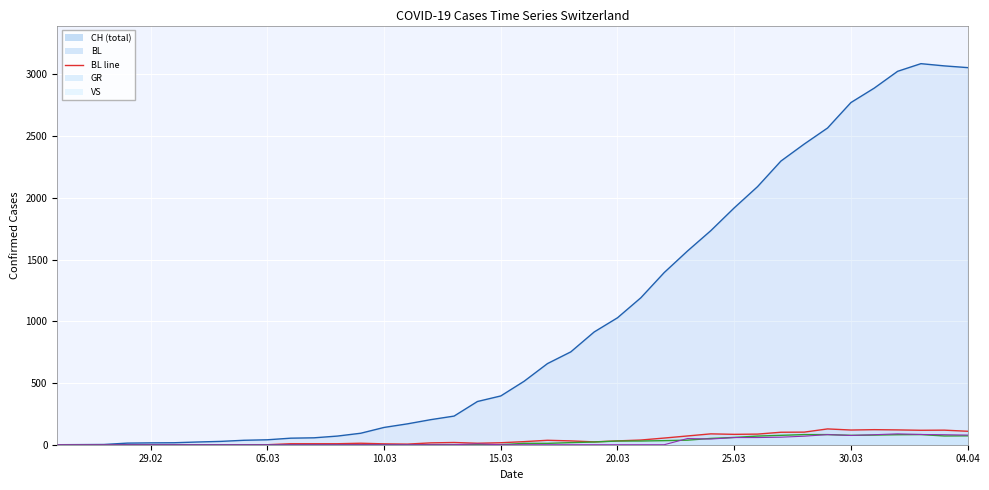

In BL, how many points are higher than both neighbors (excluding endpoints)?

7